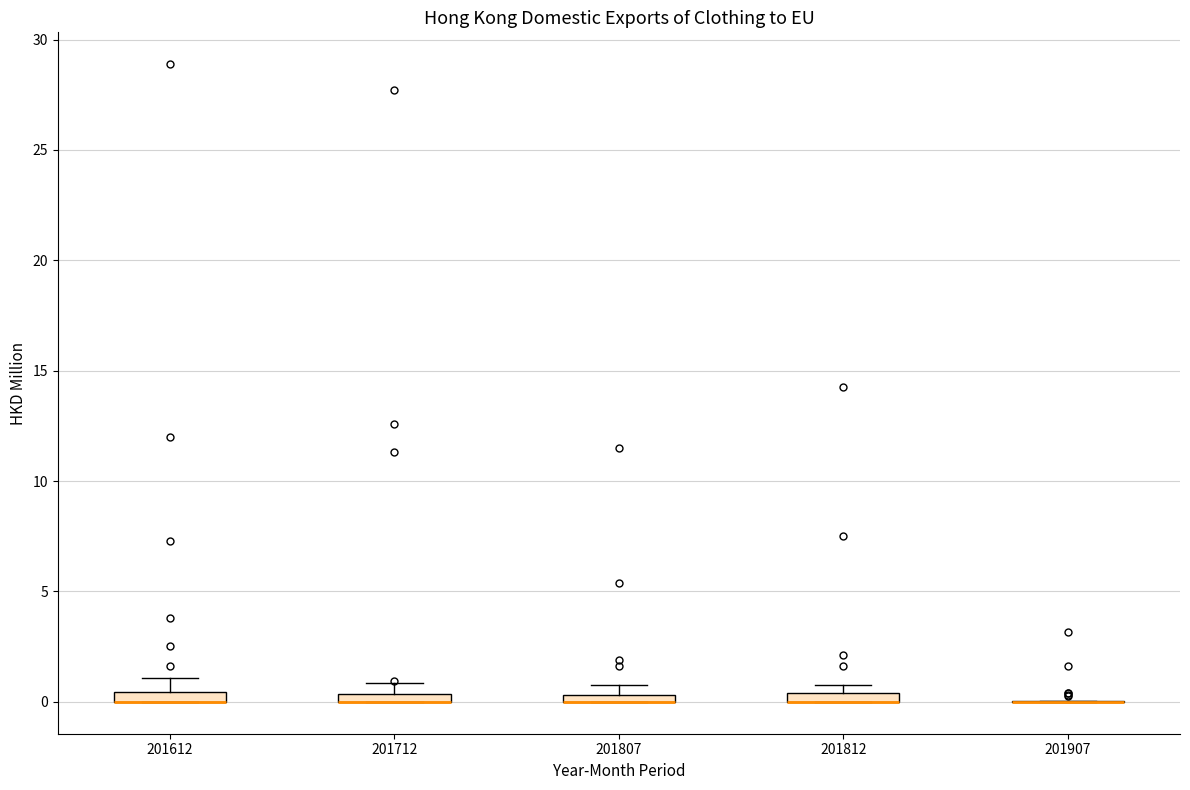

Where is the lower edge of the box at x = 201712 on the y-axis? The values are not printed on the chart, so give them approximately, as read against the axis.

0.0